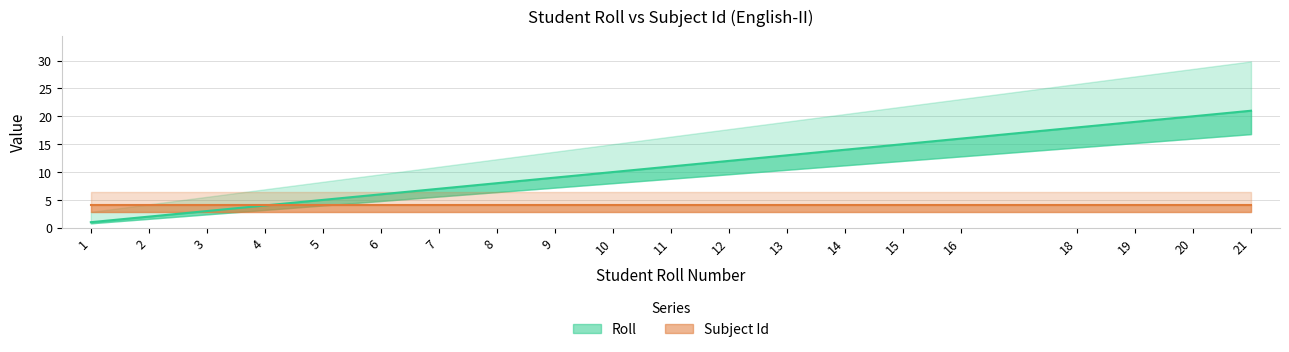

The chart shows a value of 7 at 7. True or false?

True